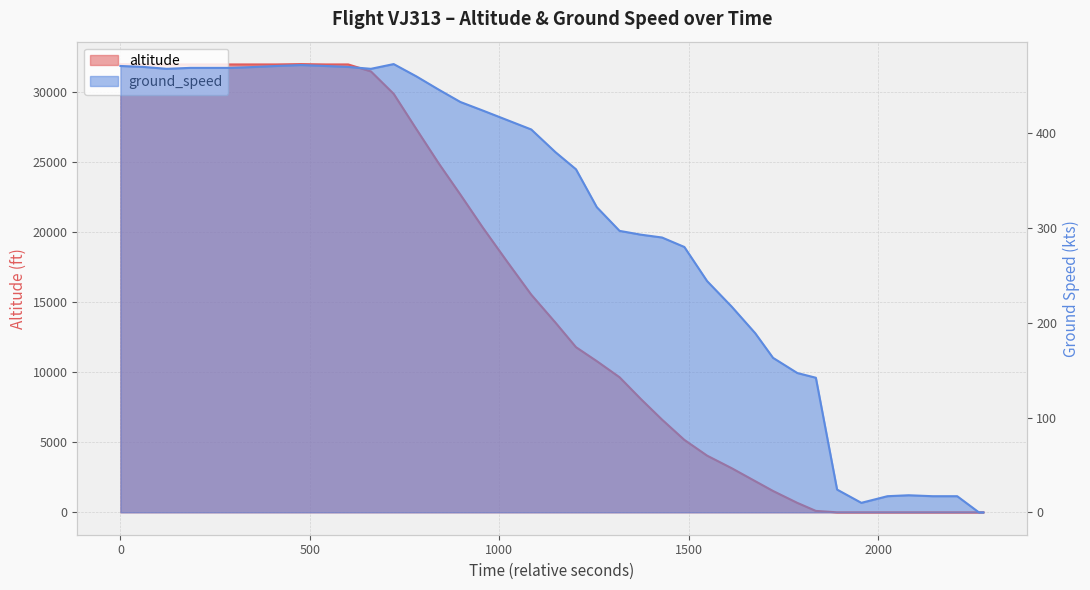

How many values are above zero?

32